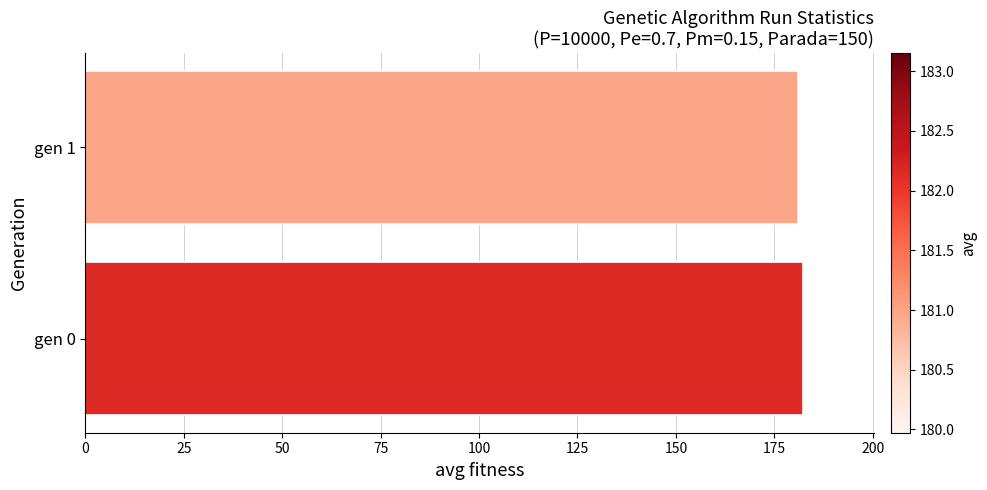

What is the sum of the values at gen 1 and gen 0?

363.1